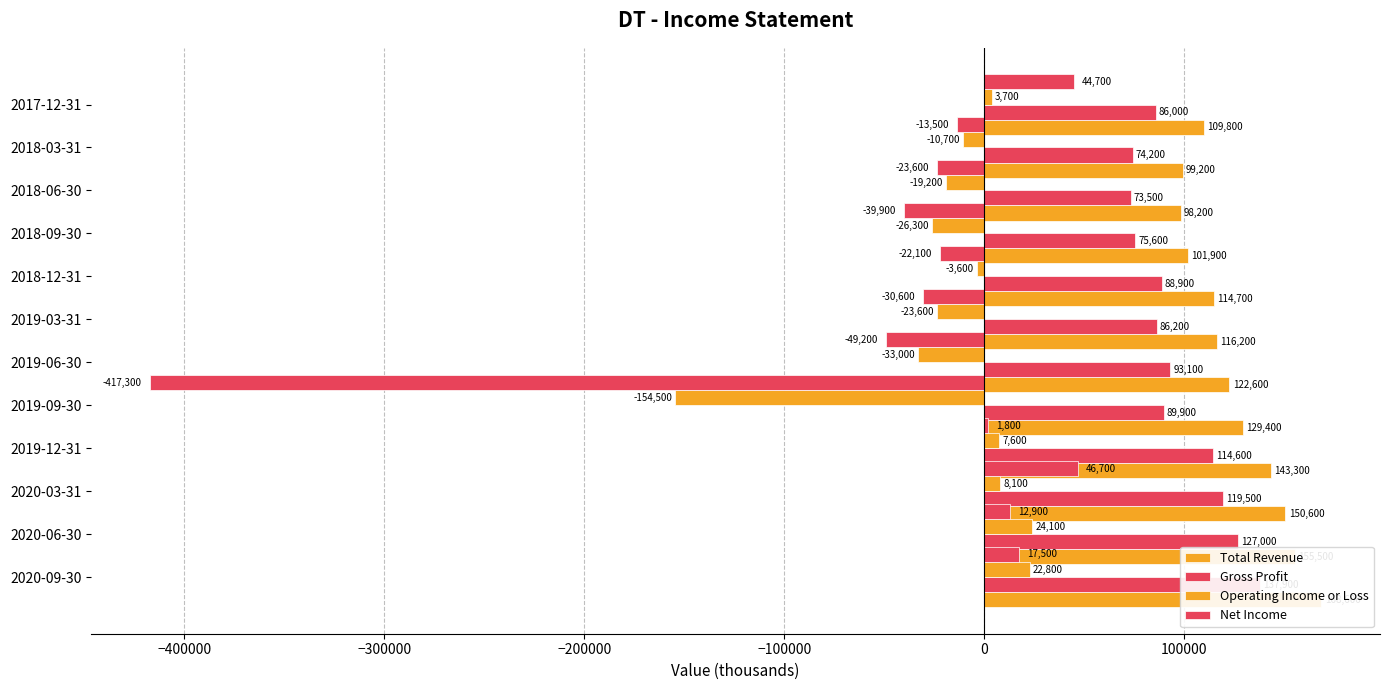

How many data points does each series have?

12